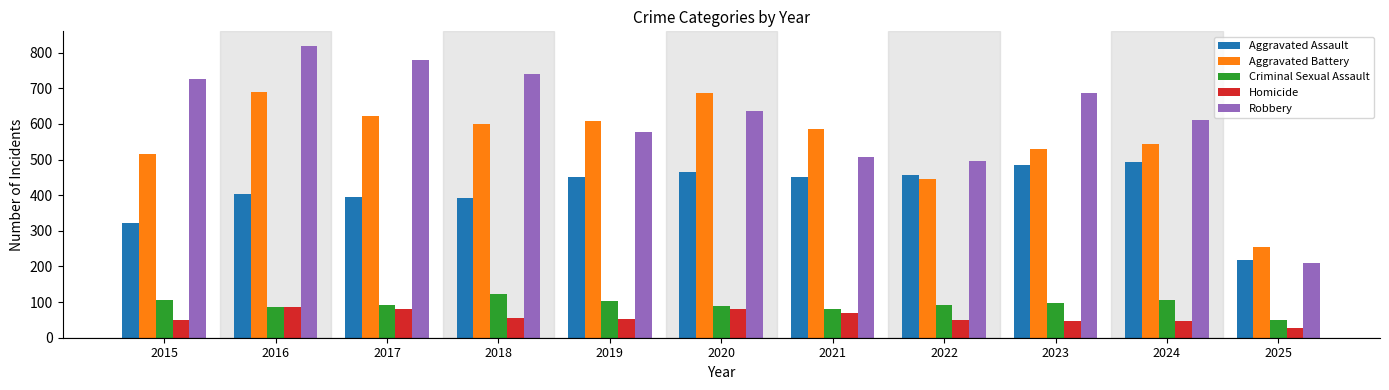

What is the sum of the Homicide values at 2017 and 2020?

163